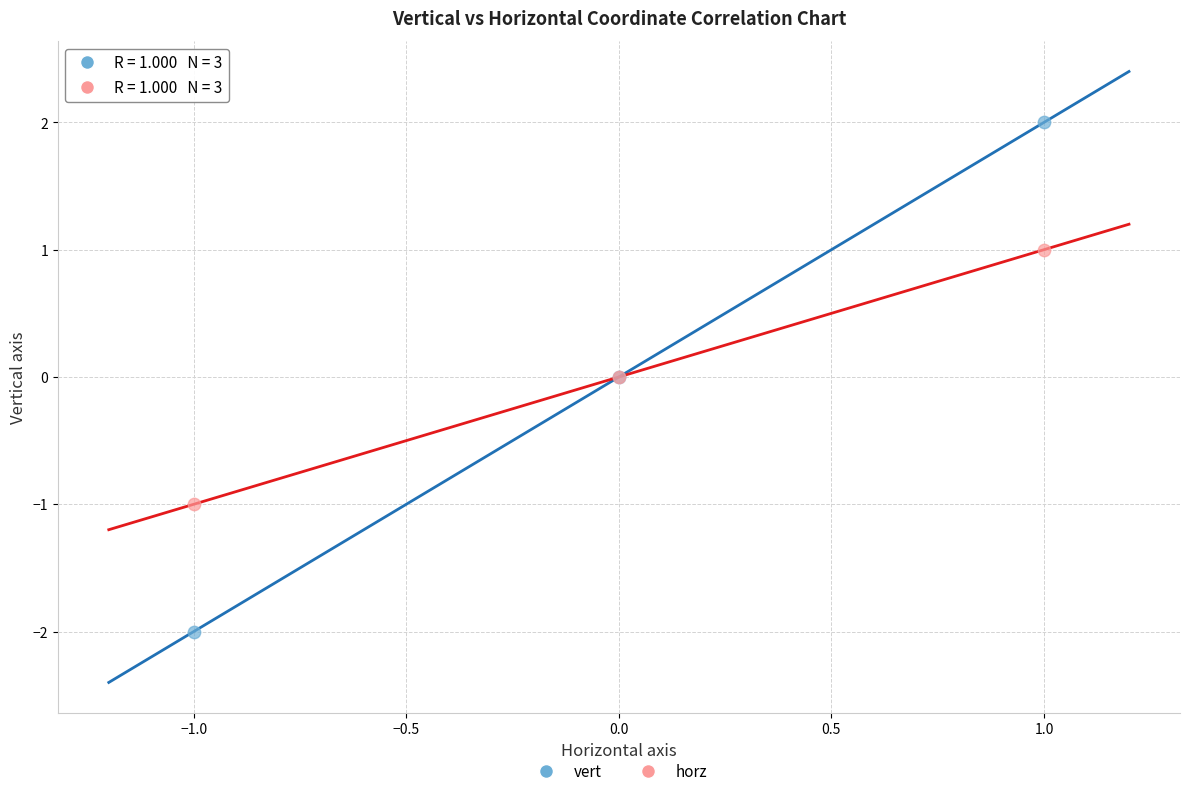

What are all the series names shown in the legend?

vert, horz